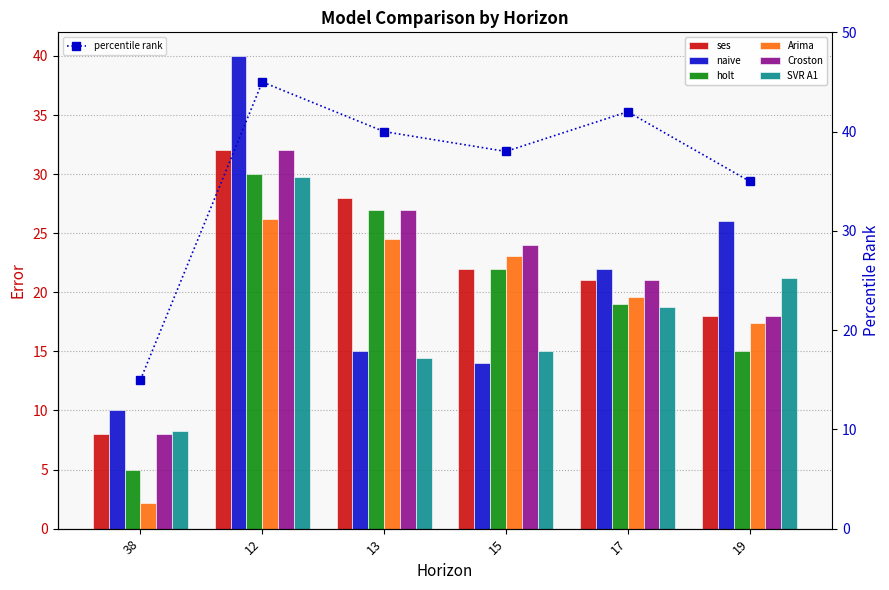

What is the value of the percentile rank point at the 2nd from the left?

45